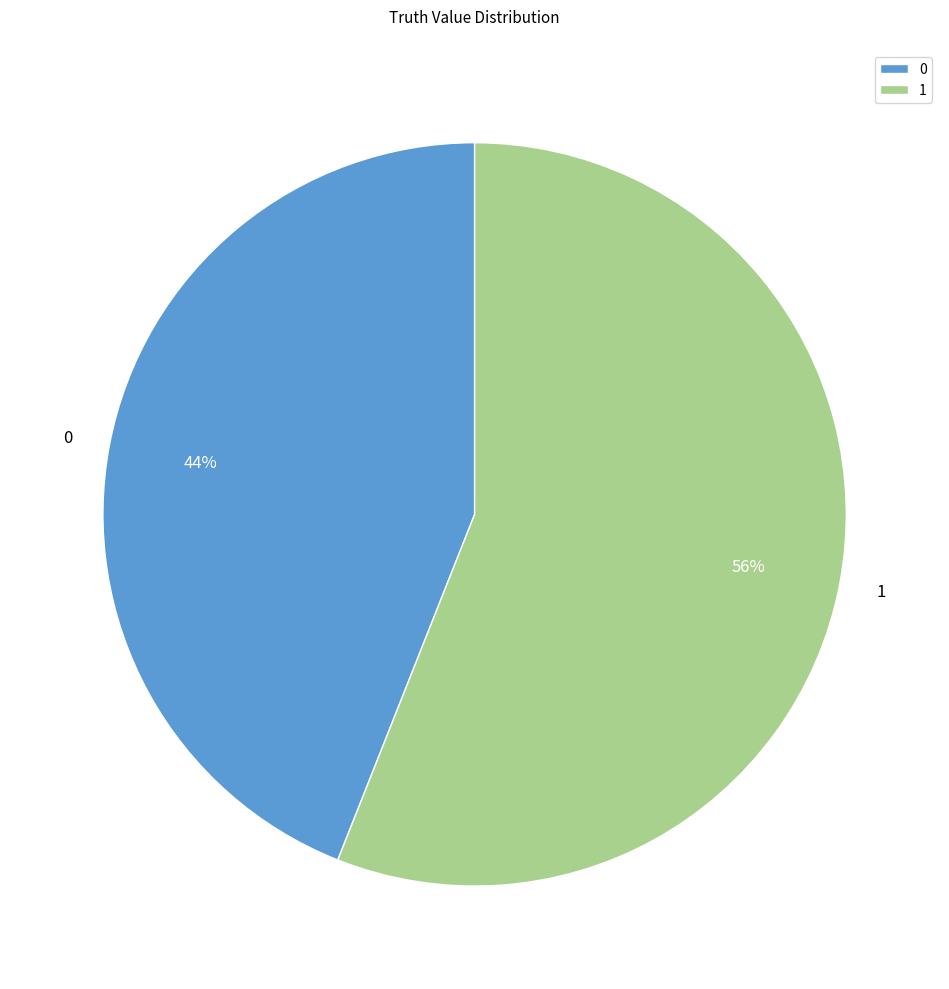

Which slice represents more than half of the pie?

1